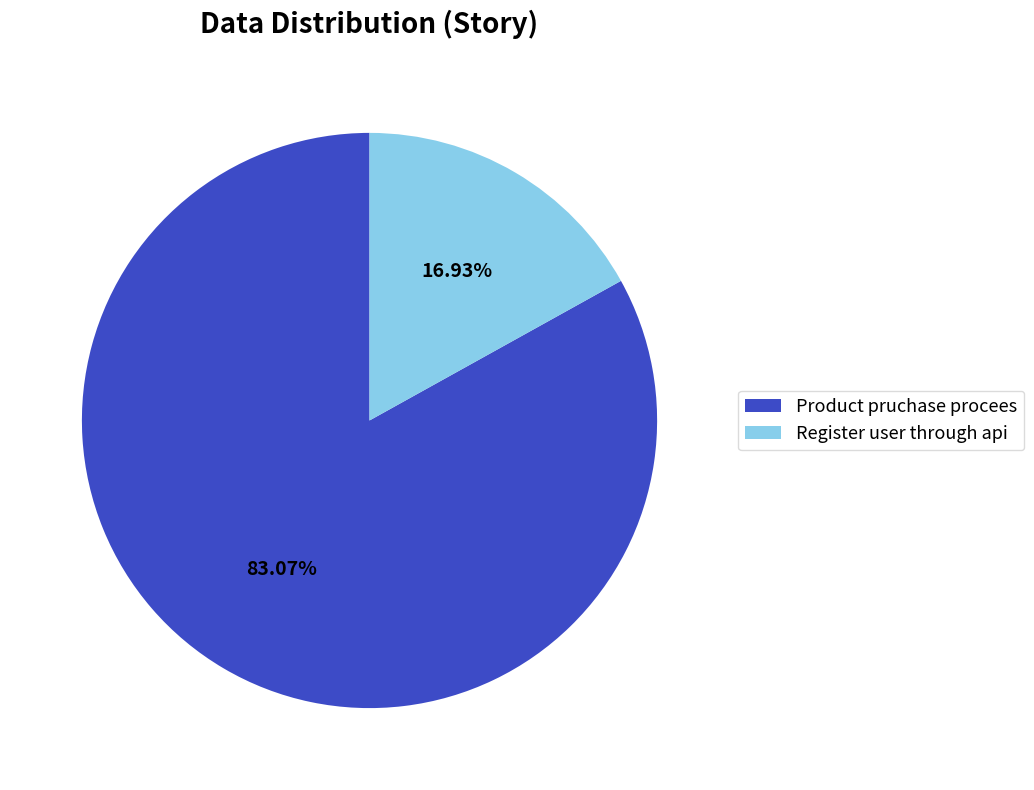

Does Product pruchase procees represent more than half of the total?

Yes